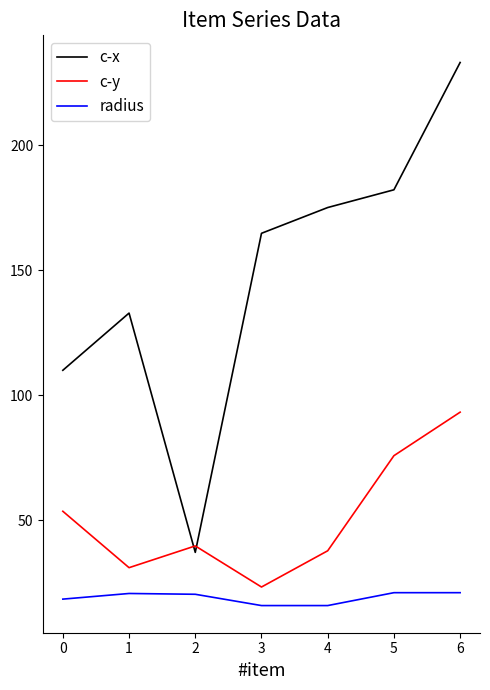

What is the approximate value of c-x at 0?

110.0